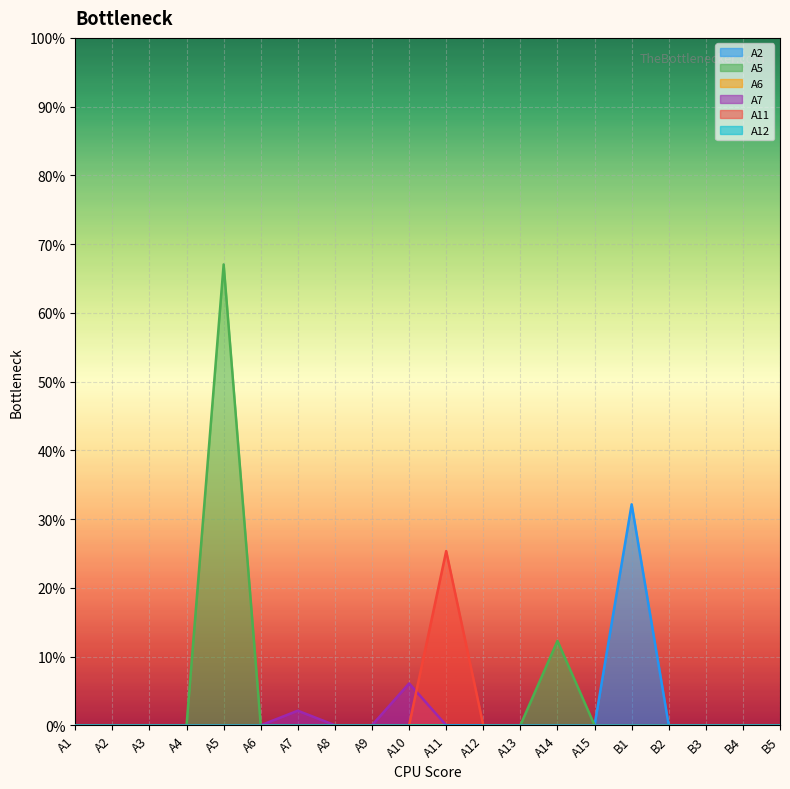

What is the highest value of the A2 series?

0.3